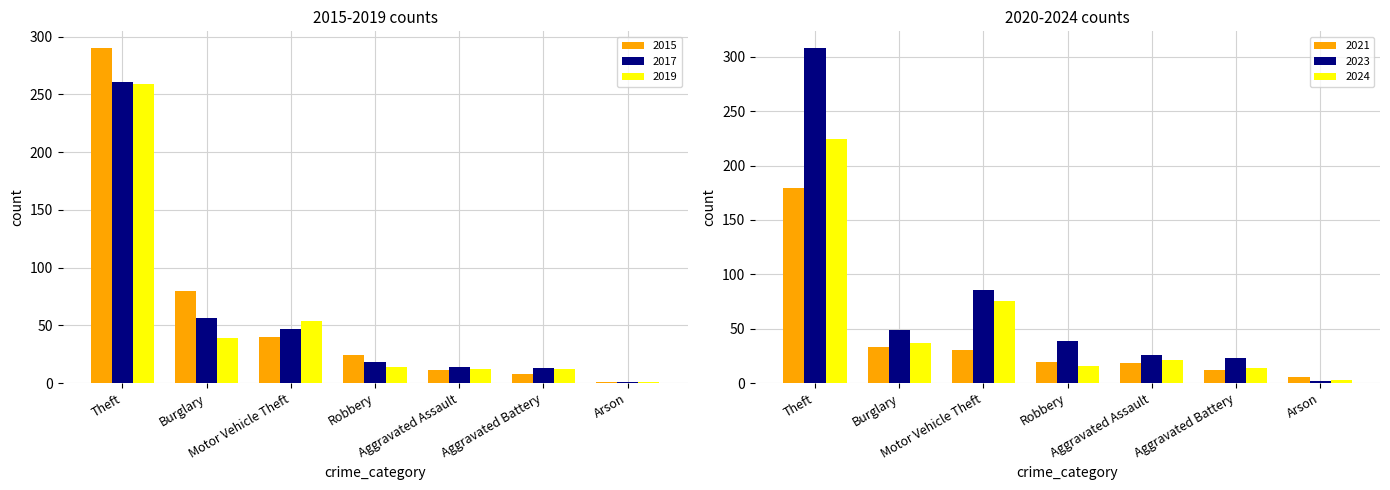

How many distinct data groups are displayed?

6